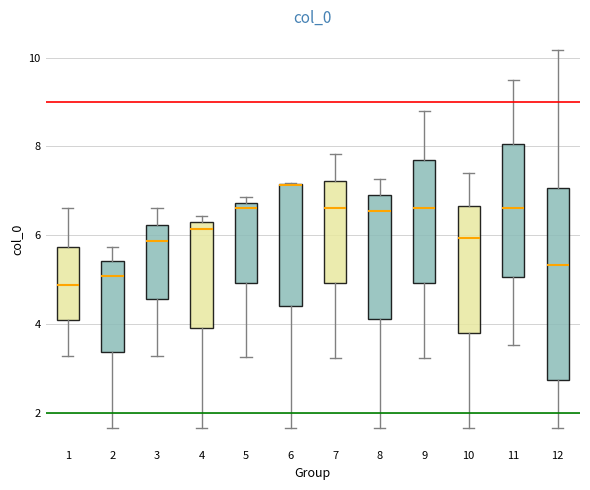

Reading left to right, read every box against the y-axis: the position of its median line, the range the box covers, and the ends of its whiskers. The values are not printed on the chart, so give them approximately, as read against the axis.

1: median 4.8, box 4.0 to 5.8, whiskers 3.2 to 6.6
2: median 5.0, box 3.4 to 5.4, whiskers 1.6 to 5.8
3: median 5.8, box 4.6 to 6.2, whiskers 3.2 to 6.6
4: median 6.2 (just below the box's upper edge), box 4.0 to 6.2, whiskers 1.6 to 6.4
5: median 6.6, box 5.0 to 6.8, whiskers 3.2 to 6.8 (just above the box's upper edge)
6: median 7.2 (drawn on the box's upper edge), box 4.4 to 7.2, whiskers 1.6 to 7.2
7: median 6.6, box 5.0 to 7.2, whiskers 3.2 to 7.8
8: median 6.6, box 4.2 to 7.0, whiskers 1.6 to 7.2
9: median 6.6, box 5.0 to 7.6, whiskers 3.2 to 8.8
10: median 6.0, box 3.8 to 6.6, whiskers 1.6 to 7.4
11: median 6.6, box 5.0 to 8.0, whiskers 3.6 to 9.4
12: median 5.4, box 2.8 to 7.0, whiskers 1.6 to 10.2